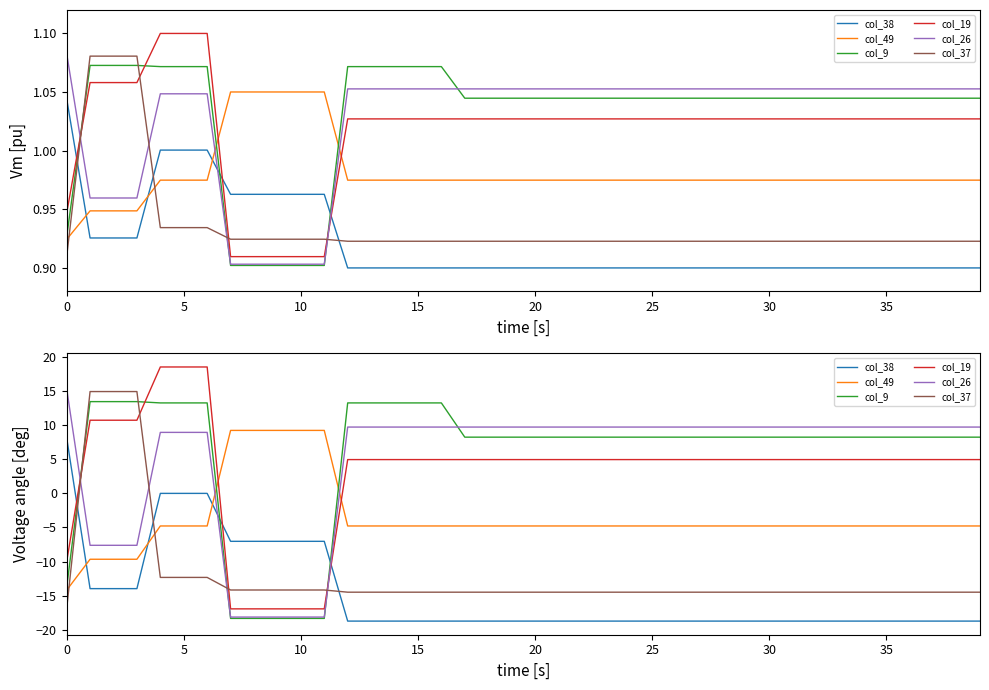

How many times do col_26 and col_49 cross each other?

2